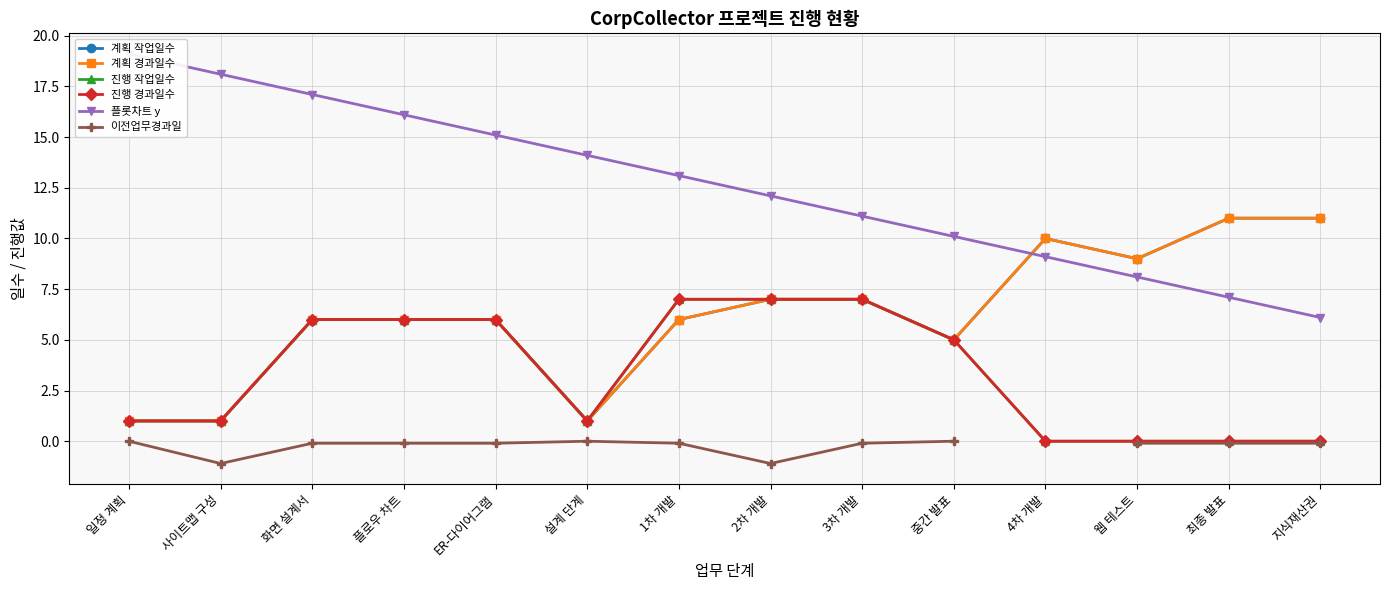

What position from the right is 지식재산권?

1